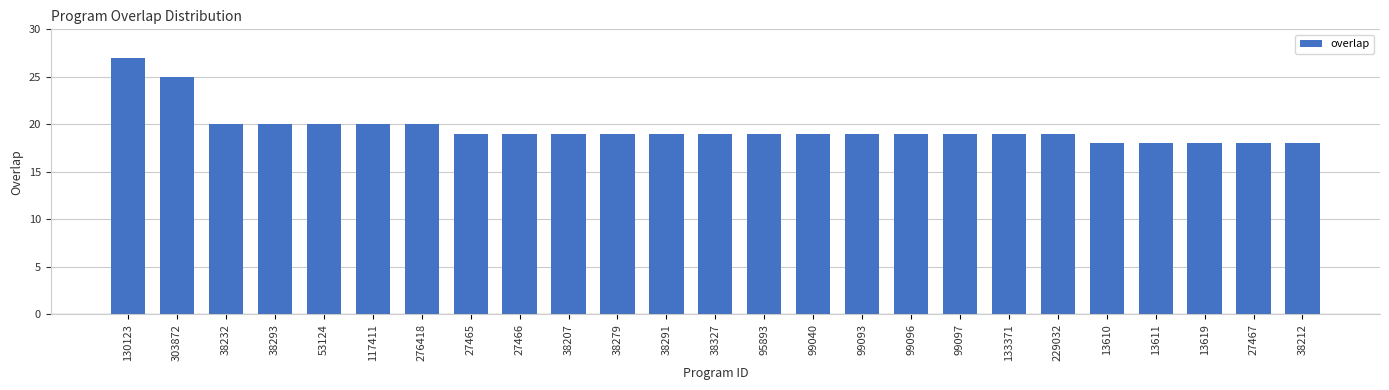

What is the ratio of the value at 99040 to the value at 38291?

1.0